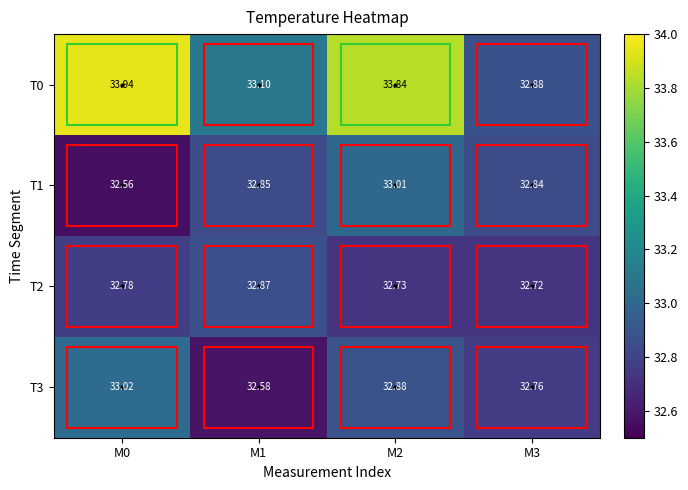

What is the total value across all series at M1?

131.4